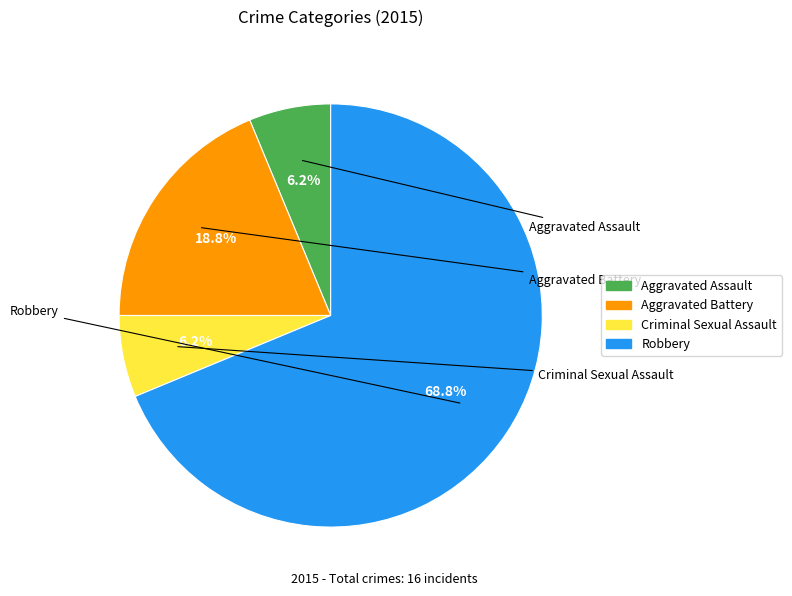

To the nearest percent, what portion does Criminal Sexual Assault represent?

6%